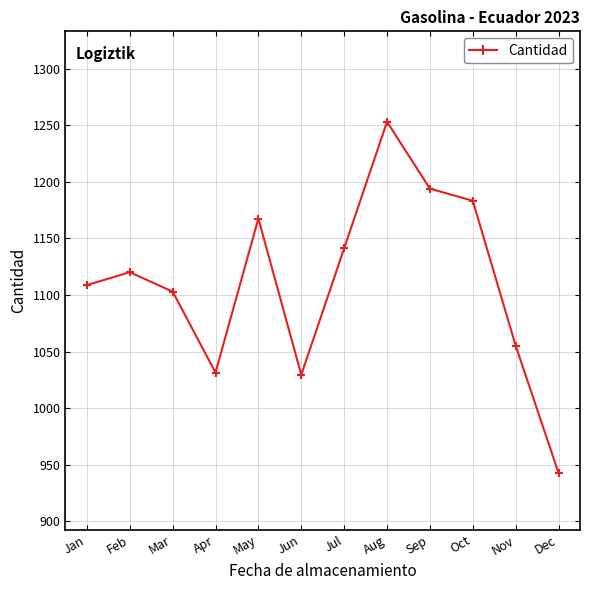

Is it true that the value at Feb is 508.8?

False